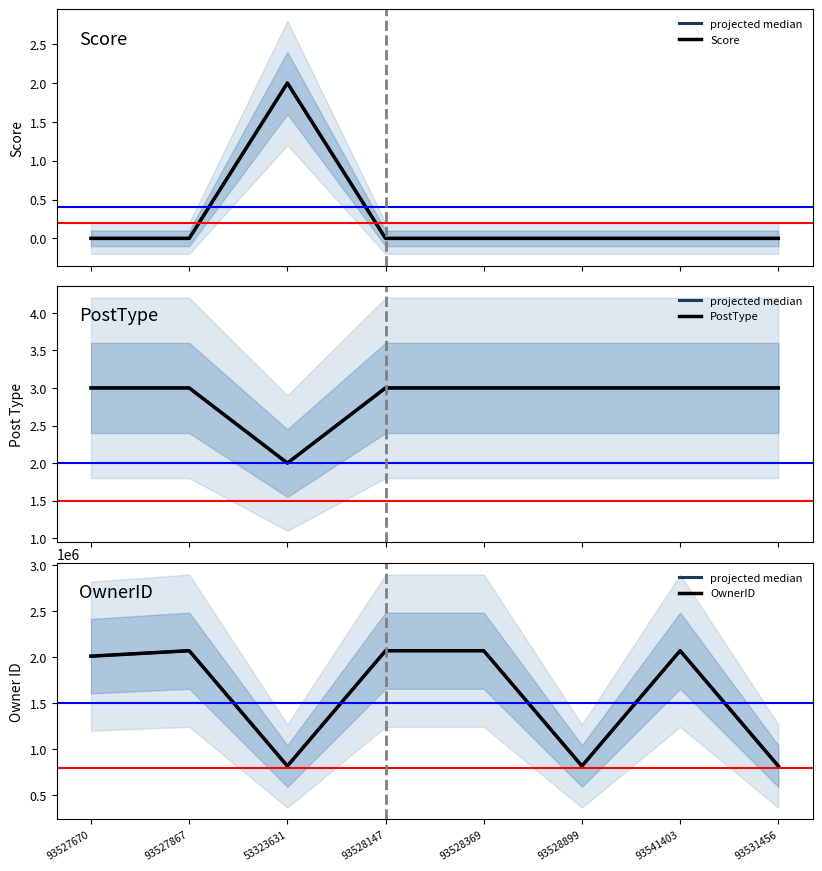

Rank the categories by PostType value from highest to lowest.

93527670, 93527867, 93528147, 93528369, 93528899, 93541403, 93531456, 53323631